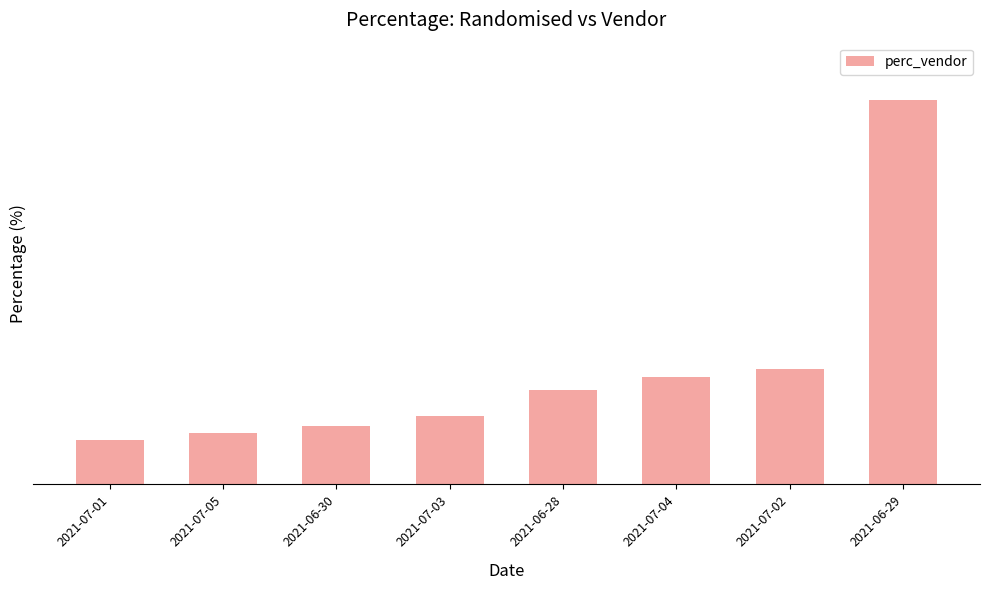

Rank the categories by value from lowest to highest.

2021-07-01, 2021-07-05, 2021-06-30, 2021-07-03, 2021-06-28, 2021-07-04, 2021-07-02, 2021-06-29